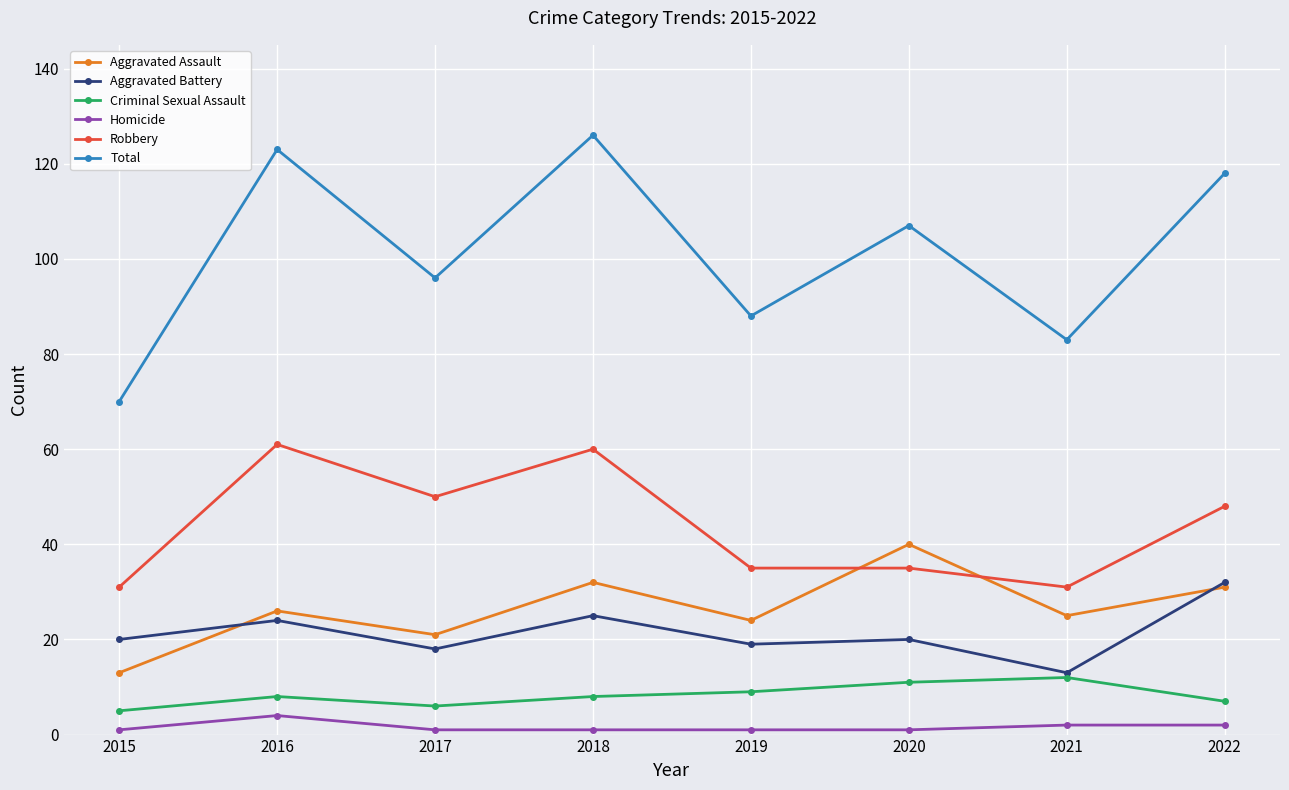

What is the sum of the Robbery values at 2019 and 2016?

96